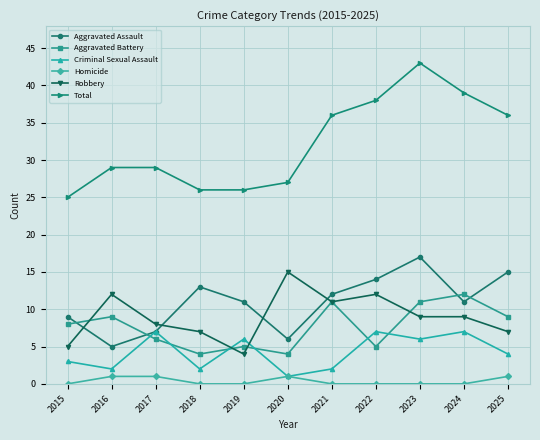

True or false: Criminal Sexual Assault and Total intersect in this chart.

False